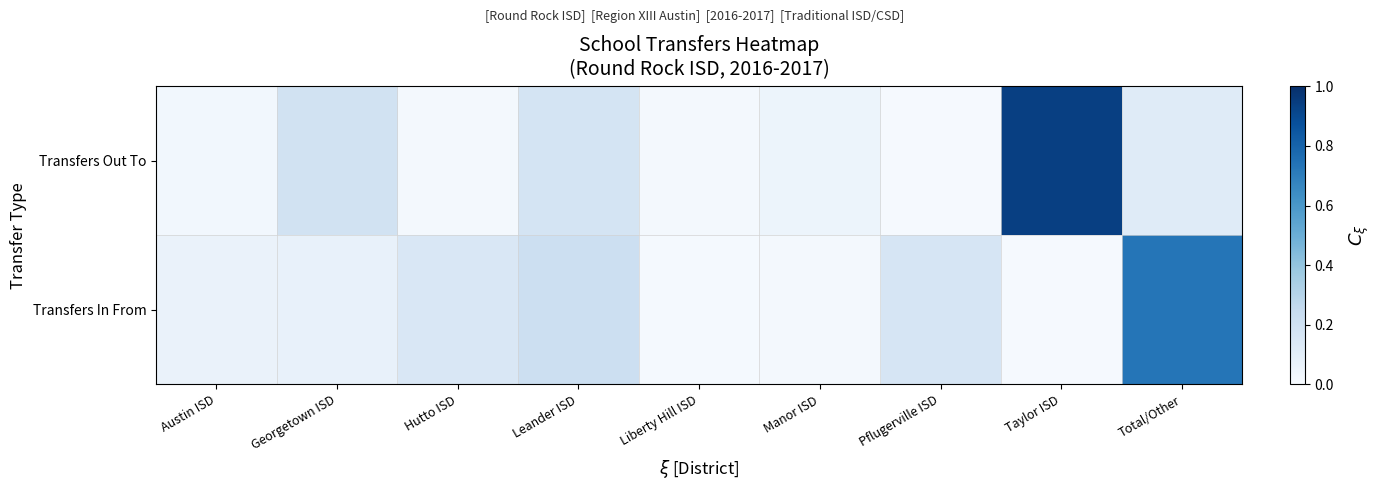

How many categories are shown in the chart?

9